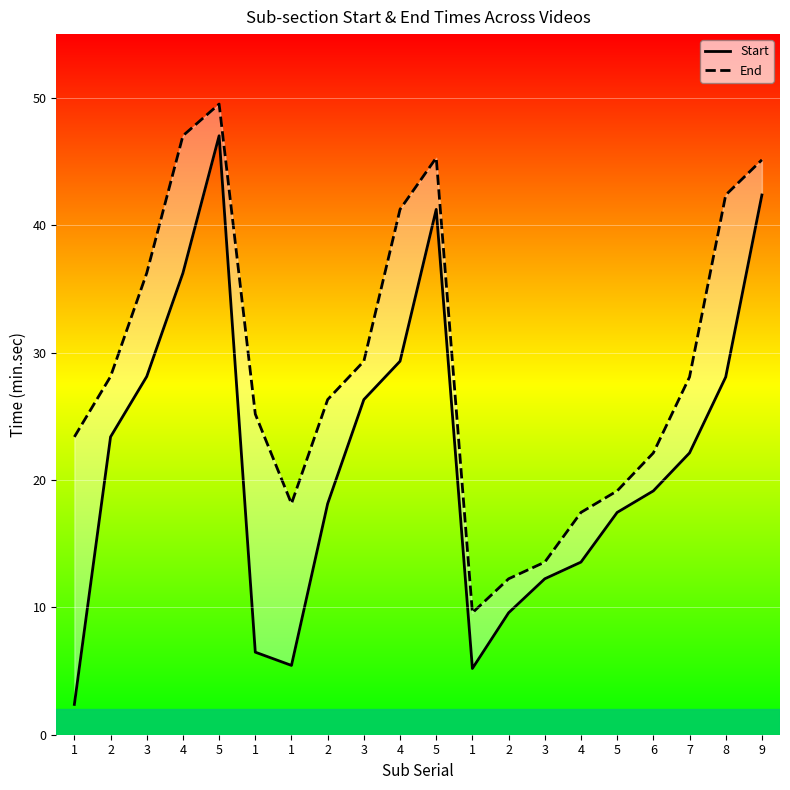

What is the difference between the second highest and second lowest values in the End series?

34.8